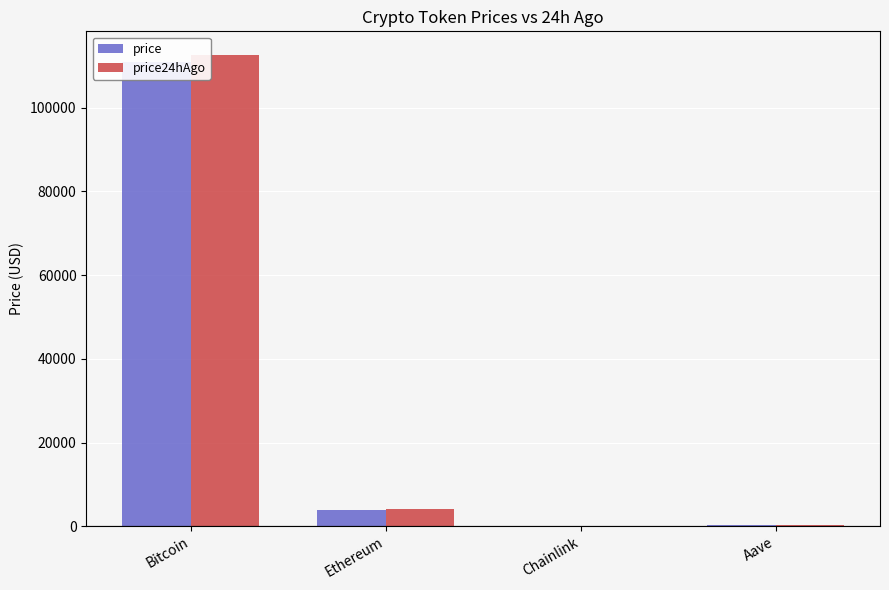

The price series shows 244.3 at Aave. True or false?

True